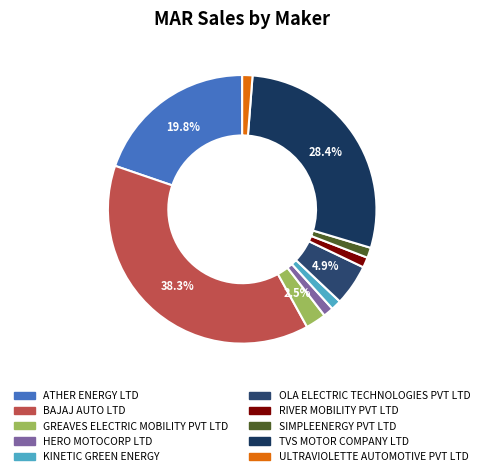

How many segments does this pie chart have?

10